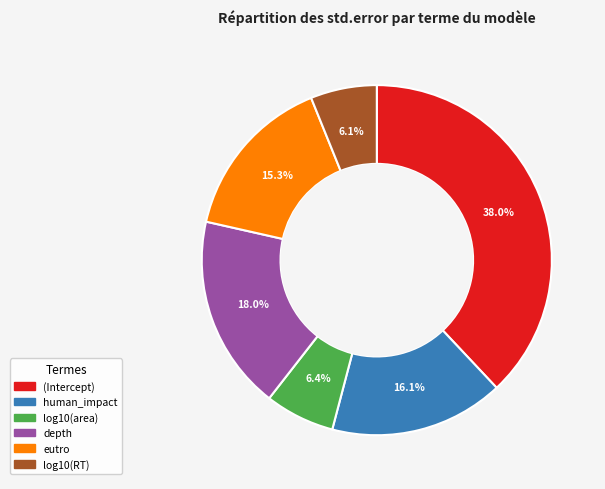

How many segments does this pie chart have?

6